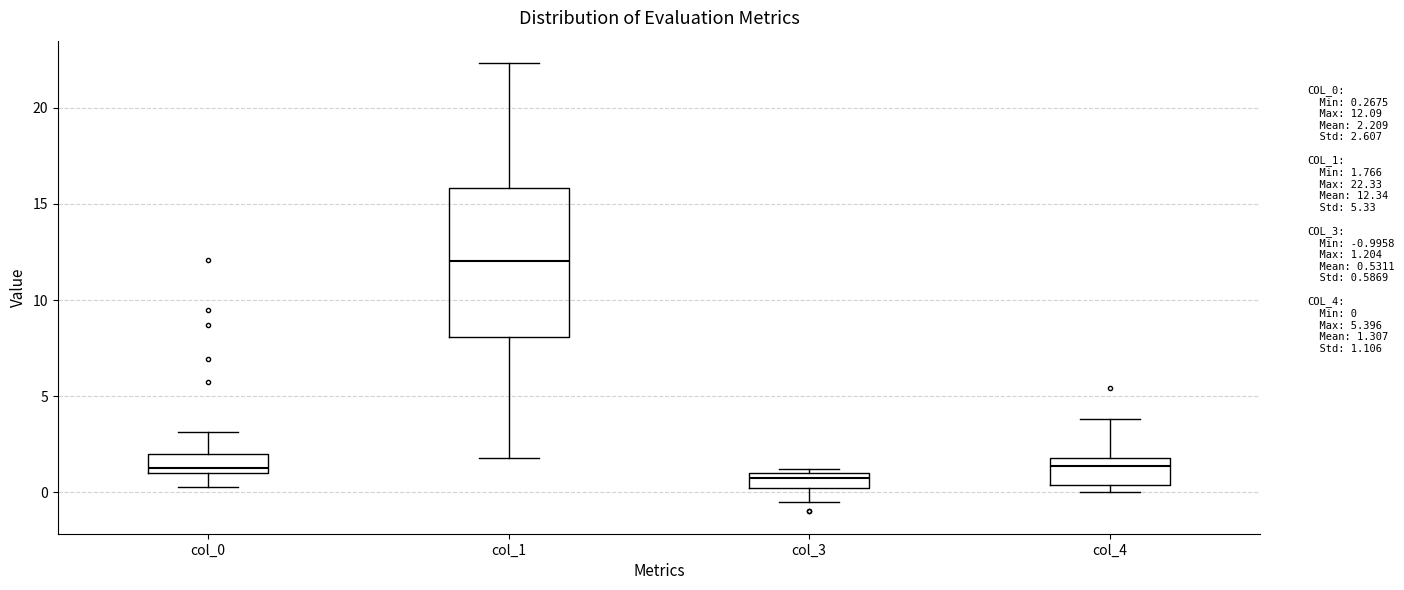

Which box's median line is the lowest?

col_3